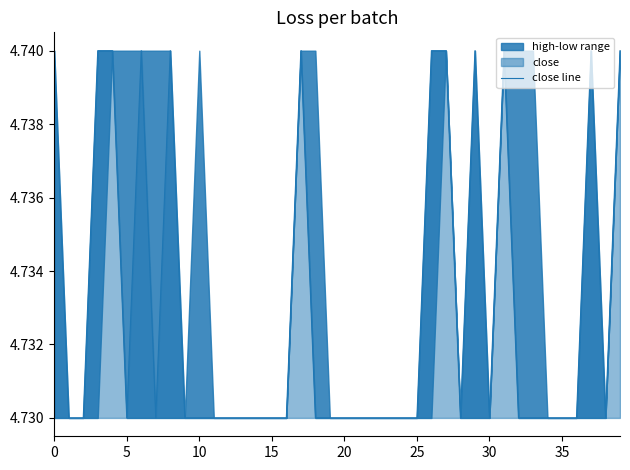

What is the maximum value shown in the chart?

4.7